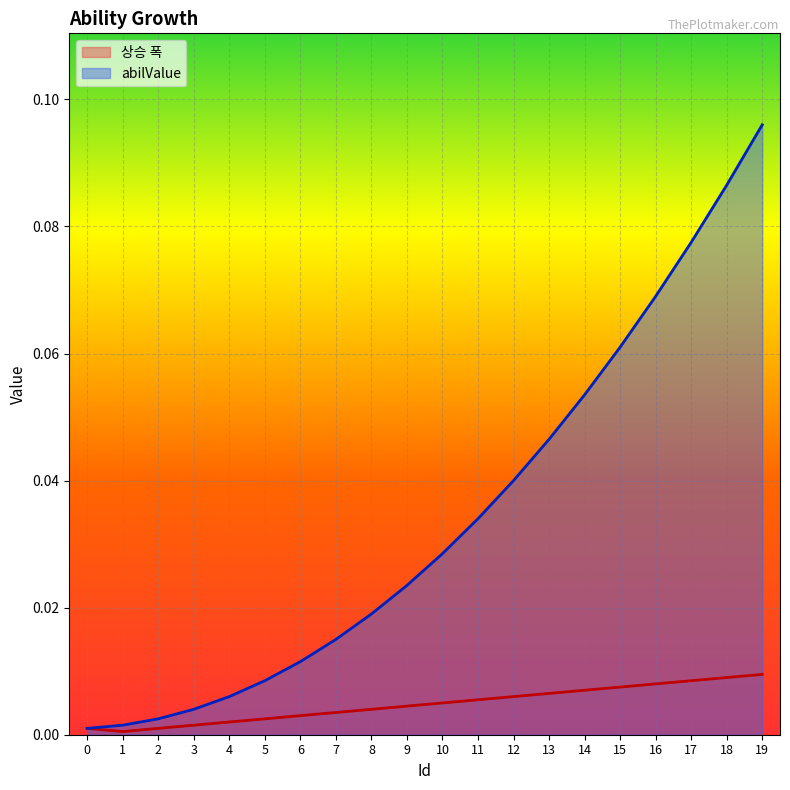

Rank the categories by abilValue value from highest to lowest.

19, 18, 17, 16, 15, 14, 13, 12, 11, 10, 9, 8, 7, 6, 5, 4, 3, 2, 1, 0